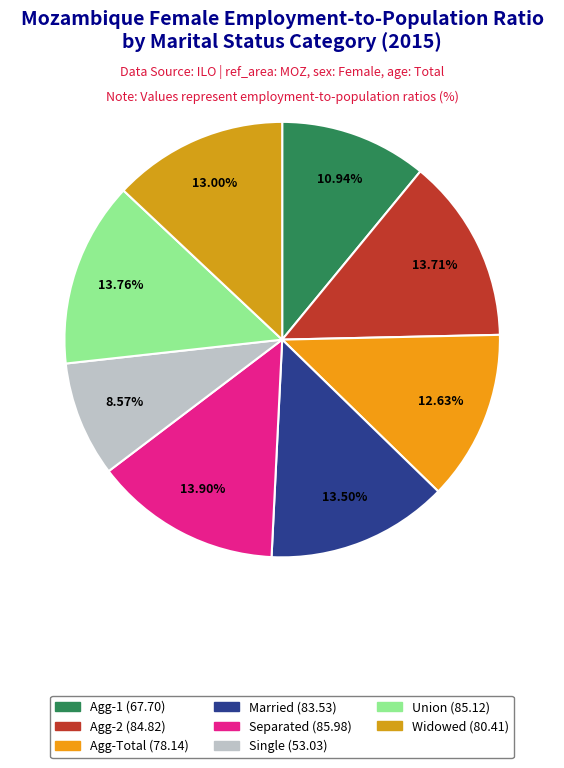

How many slices are in this pie chart?

8